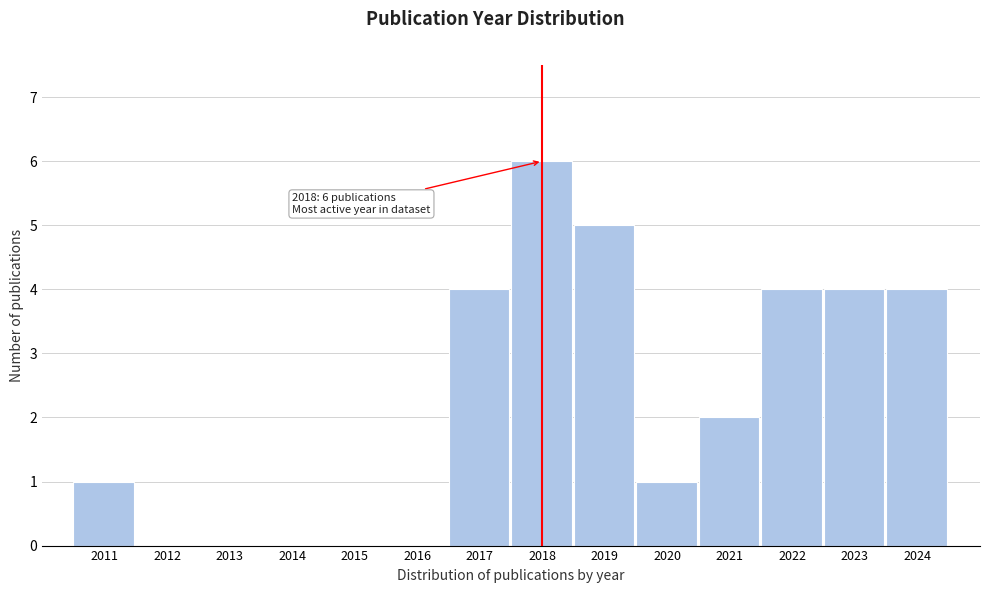

Reading left to right, transcribe all the data shown in this chart.

2011=1	2012=0	2013=0	2014=0	2015=0	2016=0	2017=4	2018=6	2019=5	2020=1	2021=2	2022=4	2023=4	2024=4